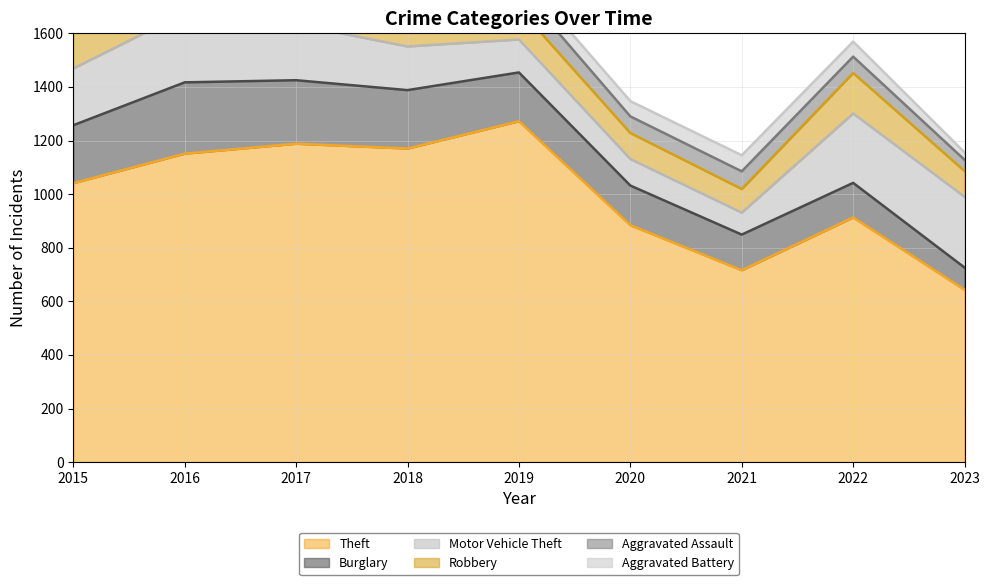

What is the difference between the Theft values at 2021 and 2020?

168